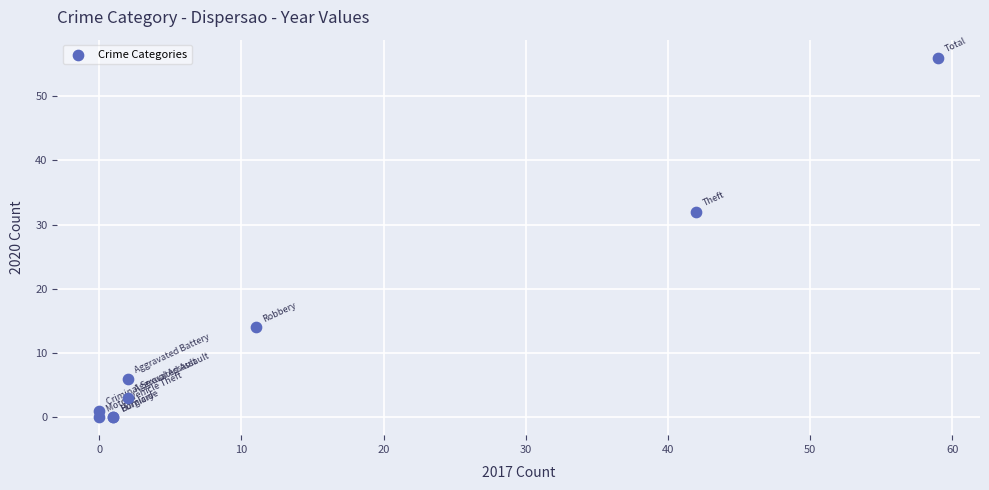

What Y value in the scatter plot is closest to 28?

32